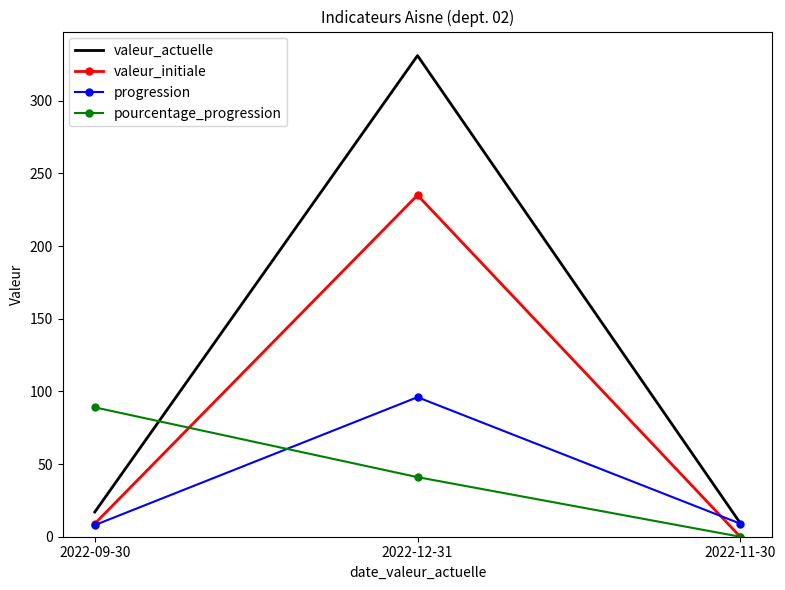

Rank the categories by pourcentage_progression value from highest to lowest.

2022-09-30, 2022-12-31, 2022-11-30